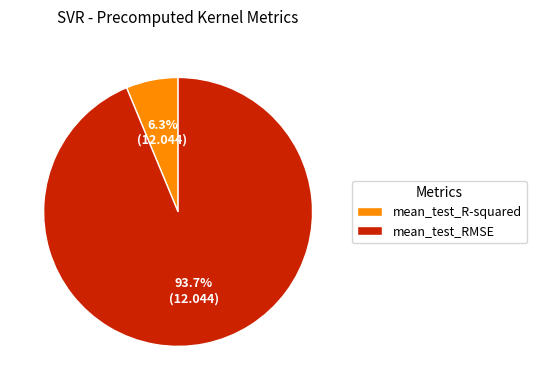

Which has a higher value, mean_test_R-squared or mean_test_RMSE?

mean_test_RMSE